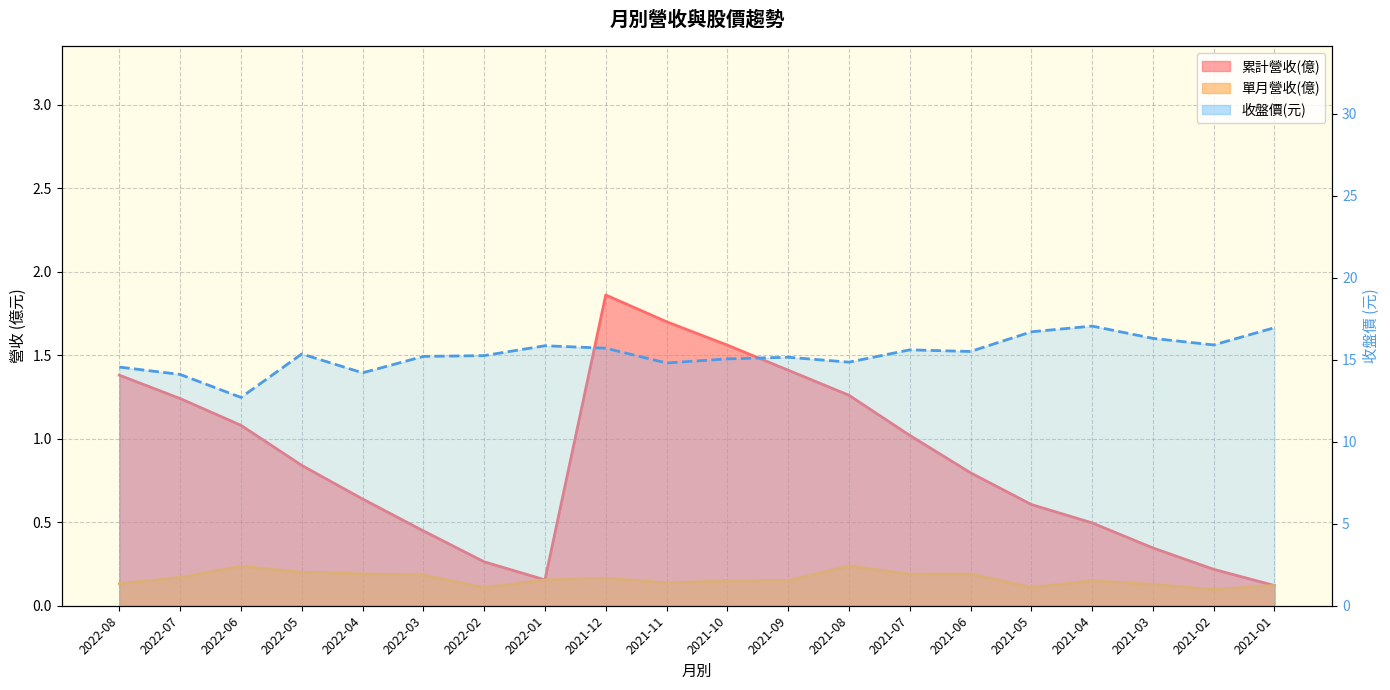

What is the spread (max minus min) of values at 2021-05?

16.6